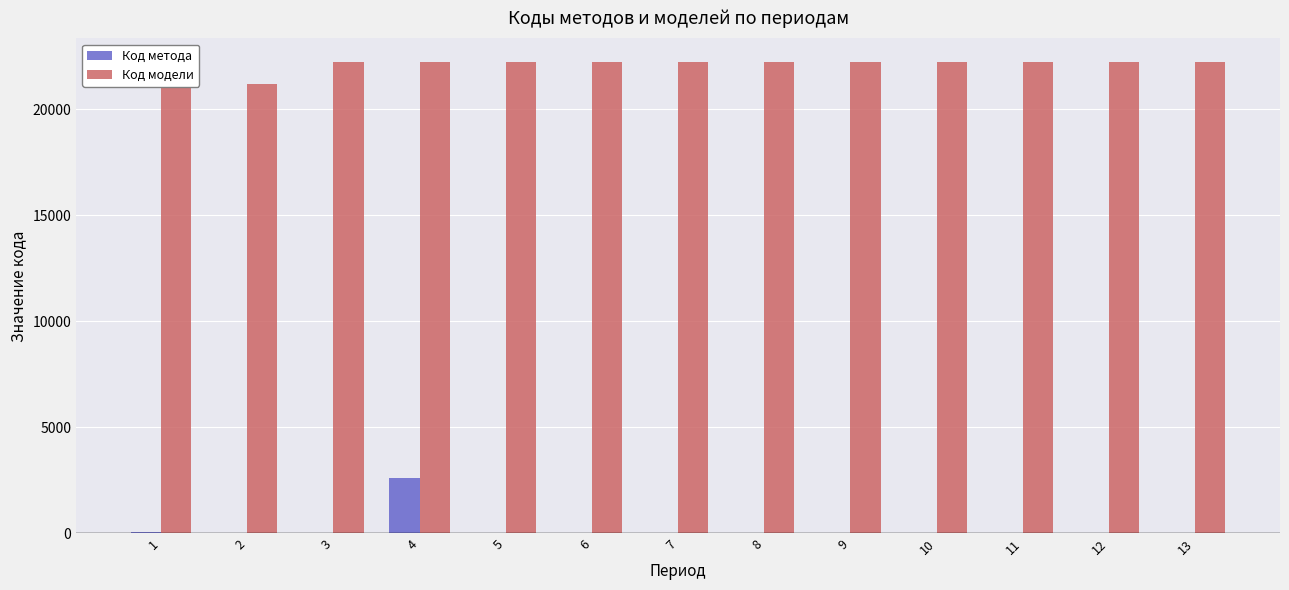

Reading left to right, what are all the values shown in this chart?

Код метода: 1=47	2=46	3=45	4=2633	5=45	6=45	7=45	8=45	9=45	10=45	11=45	12=45	13=45
Код модели: 1=21166	2=21167	3=22227	4=22228	5=22229	6=22229	7=22229	8=22229	9=22229	10=22229	11=22229	12=22229	13=22229